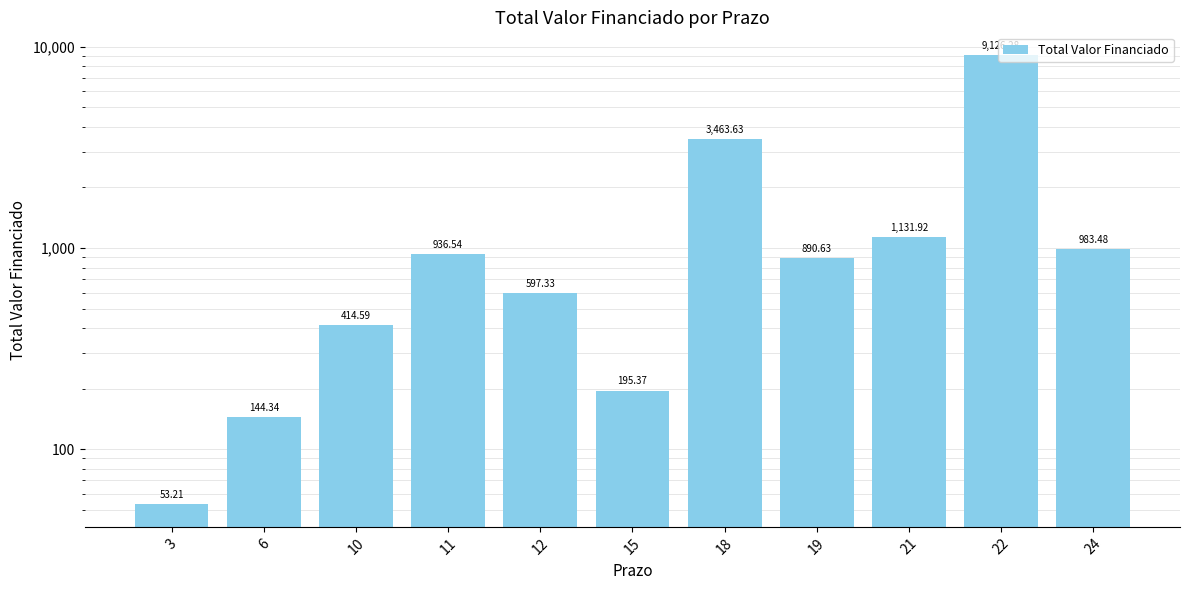

Which category has the highest value across all series?

22